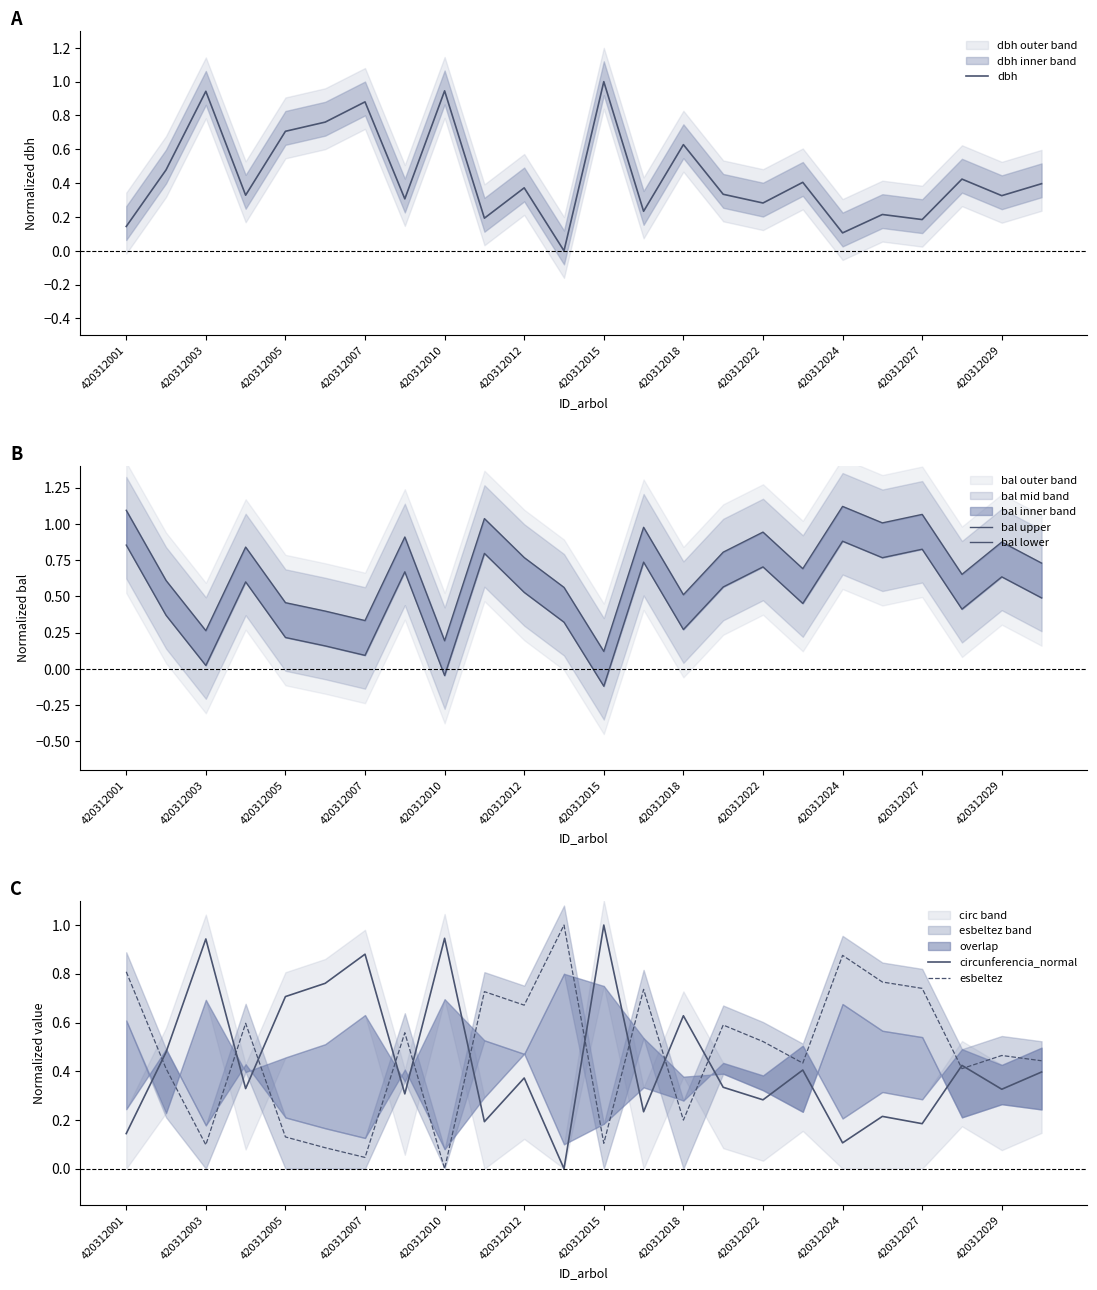

At which label does esbeltez reach its minimum?

420312010